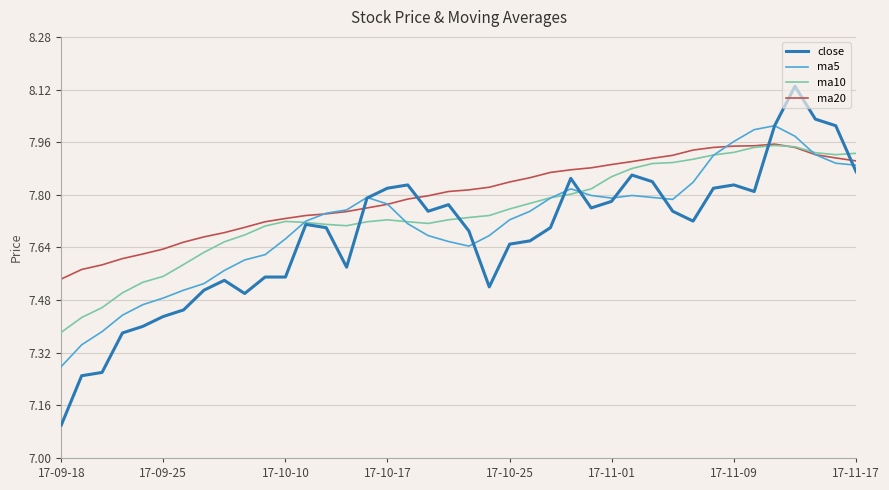

How many intersections are there between ma20 and close?

4